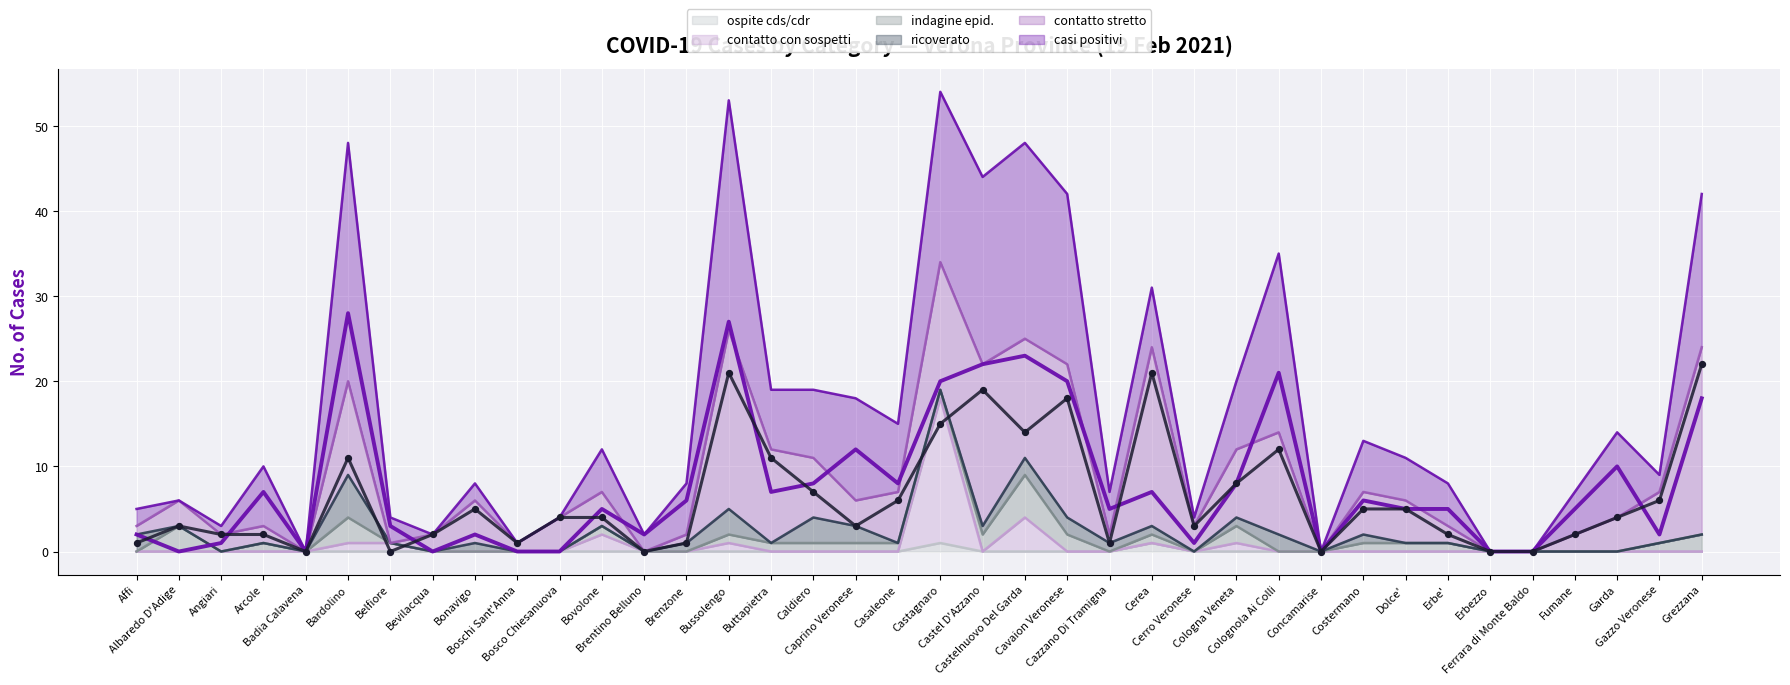

Is the value of contatto con sospetti at Affi greater than the value of ospite cds/cdr at Caldiero?

No